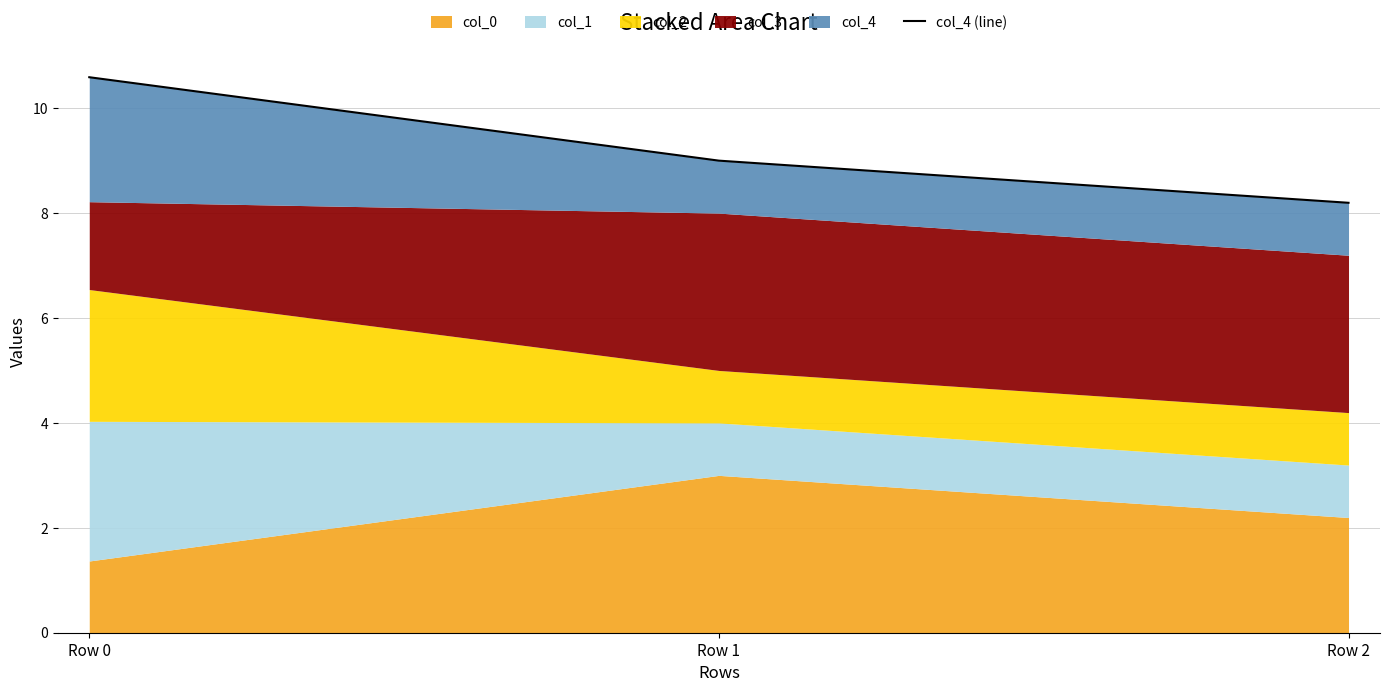

Where does the data first go above 9?

Row 0